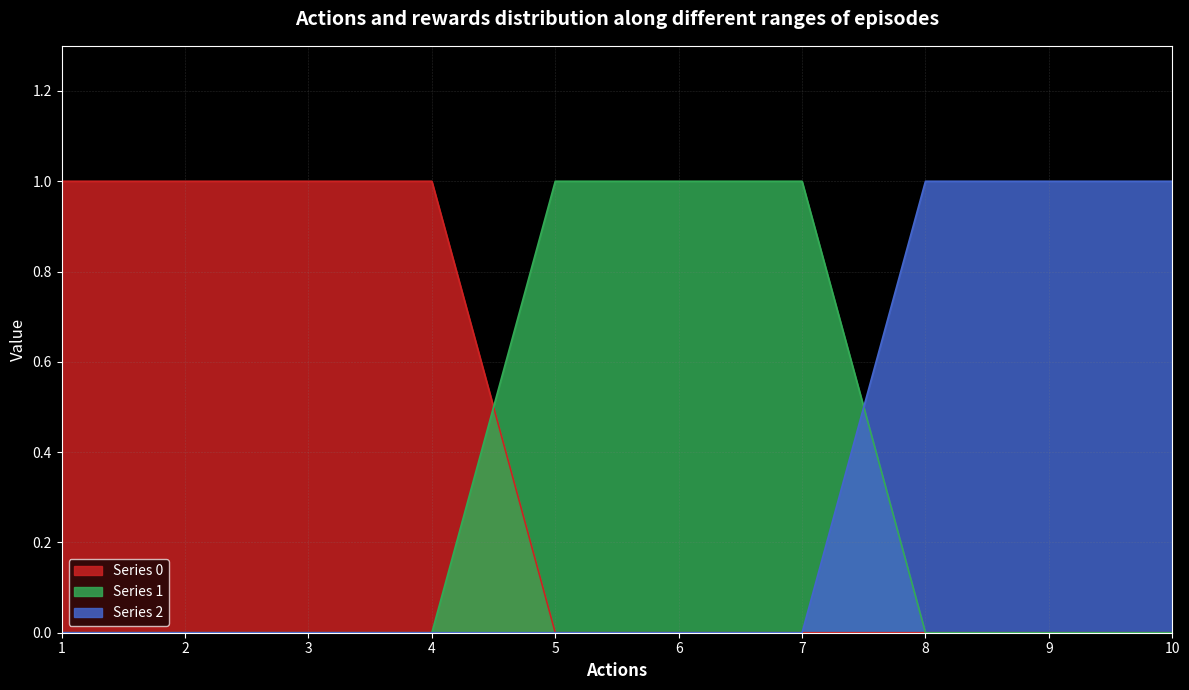

How many lines are shown in the chart?

3